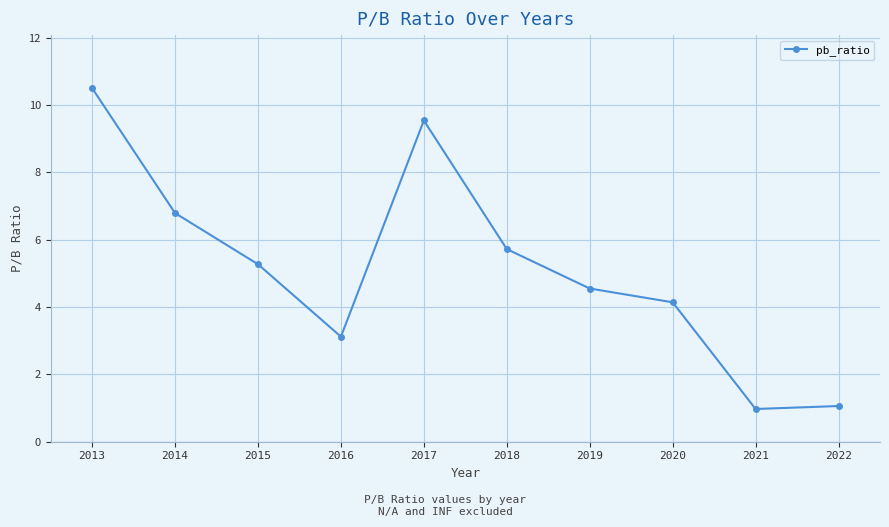

True or false: the data has more than 2 interior local peaks.

False